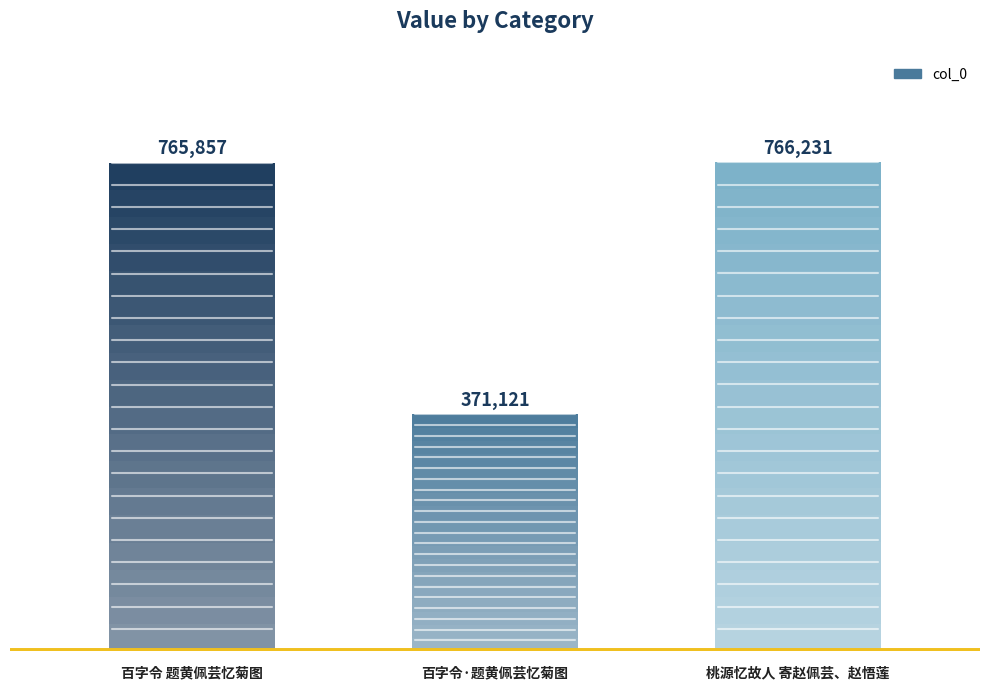

Rank the categories by value from highest to lowest.

桃源忆故人 寄赵佩芸、赵悟莲, 百字令 题黄佩芸忆菊图, 百字令·题黄佩芸忆菊图